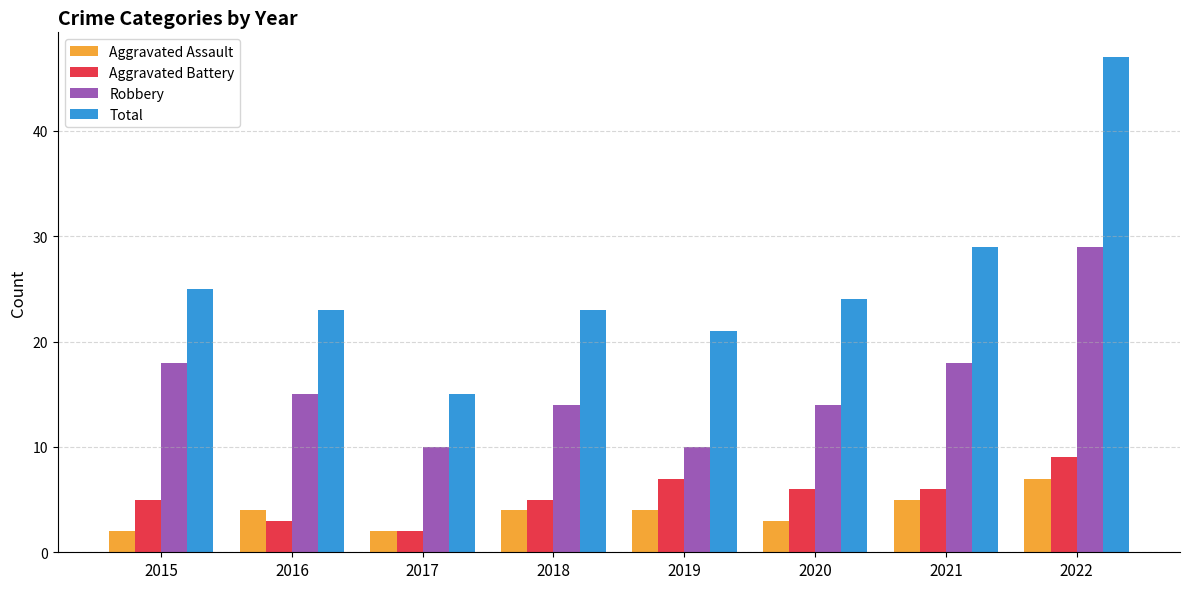

What is the spread (max minus min) of values at 2017?

13